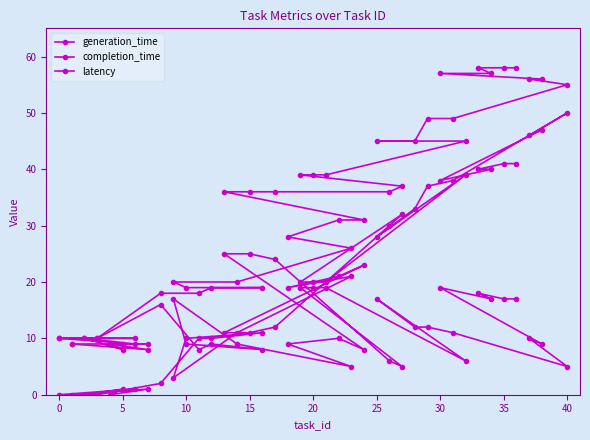

True or false: completion_time and generation_time intersect in this chart.

False